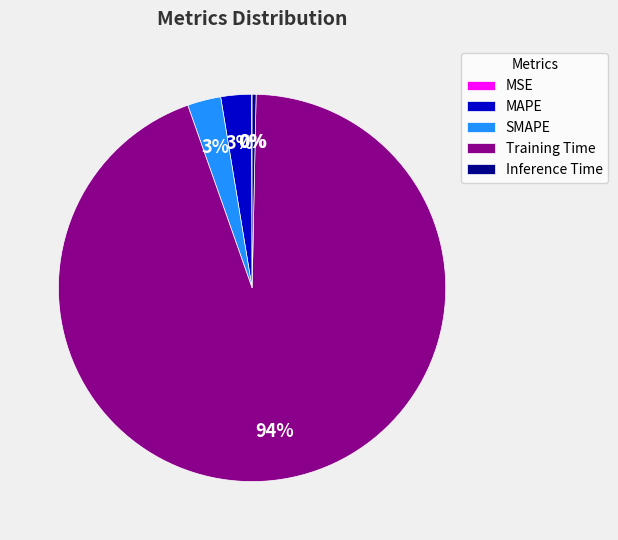

Is there any slice that represents more than half of the pie?

Yes